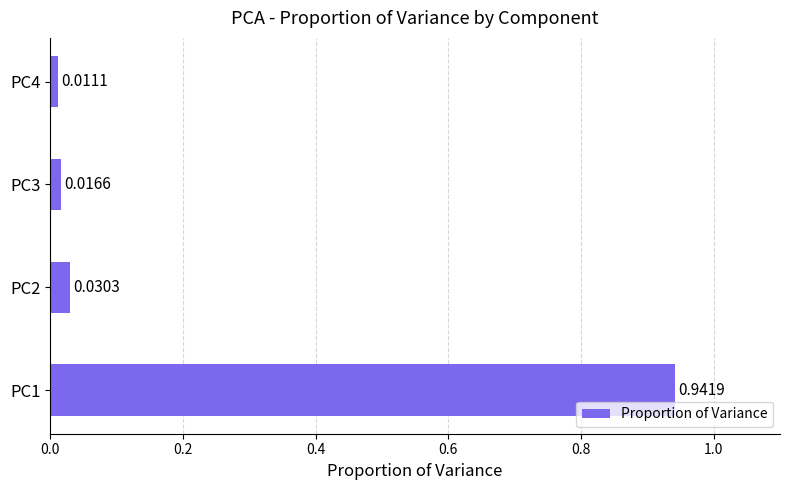

List the labels in order of value, largest first.

PC1, PC2, PC3, PC4